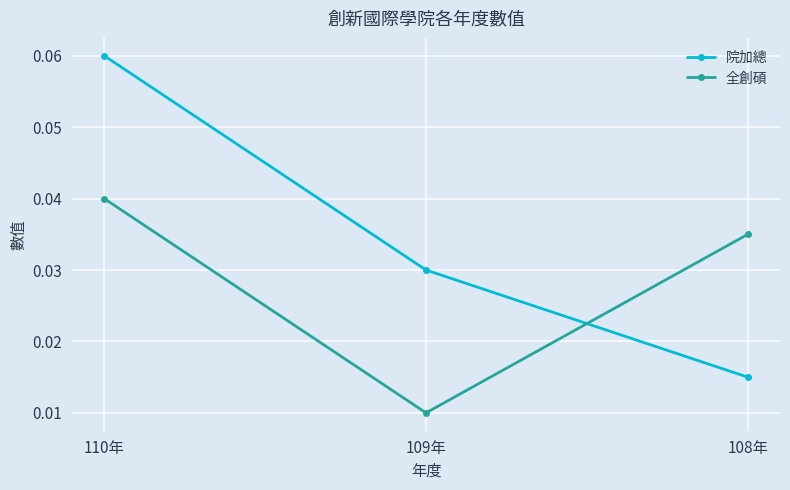

List the series in order of their peak value, highest first.

院加總, 全創碩